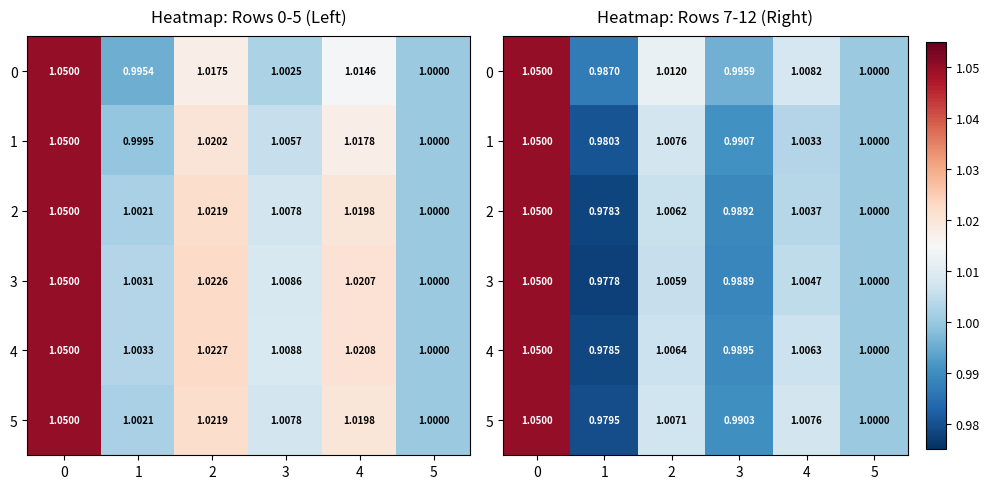

What is the sum of all 0 values?

6.1